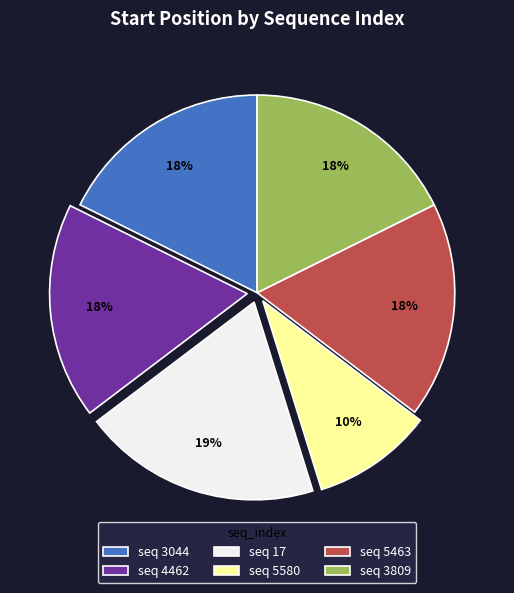

To the nearest percent, what percentage of the pie is seq 5463?

18%